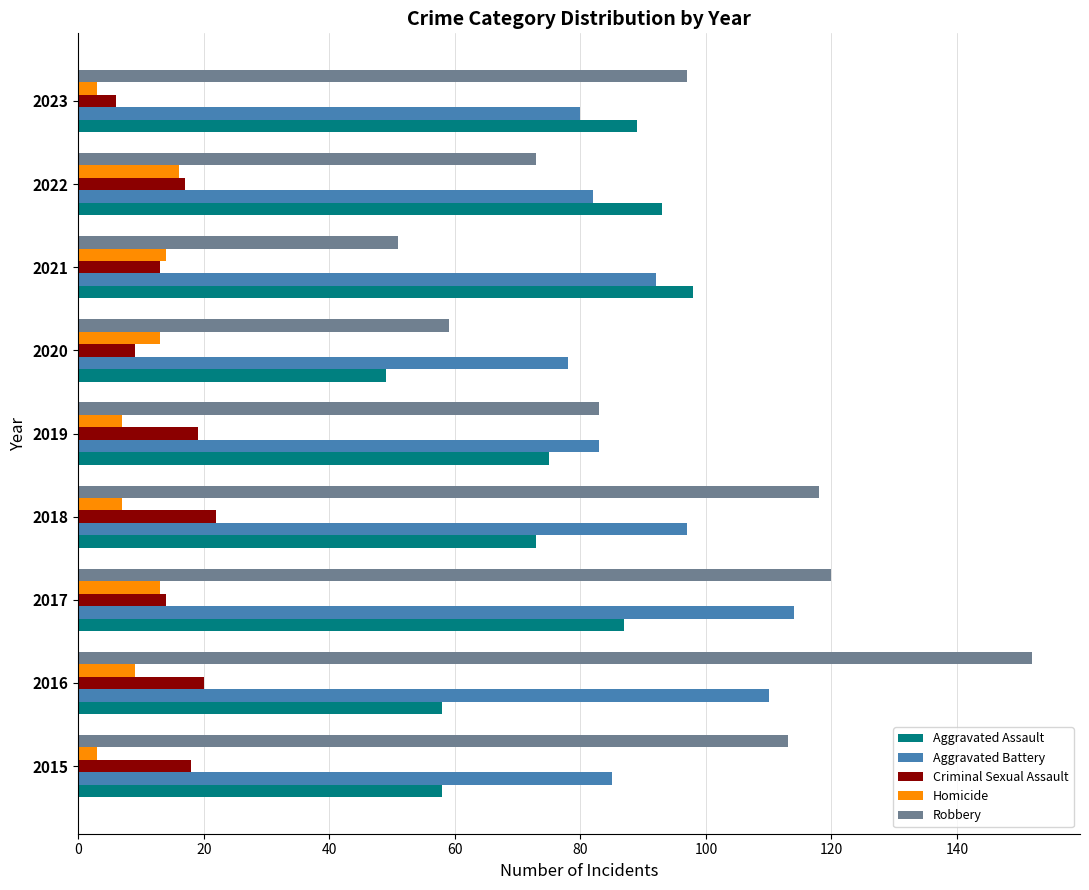

What is the maximum value shown in the chart?

152